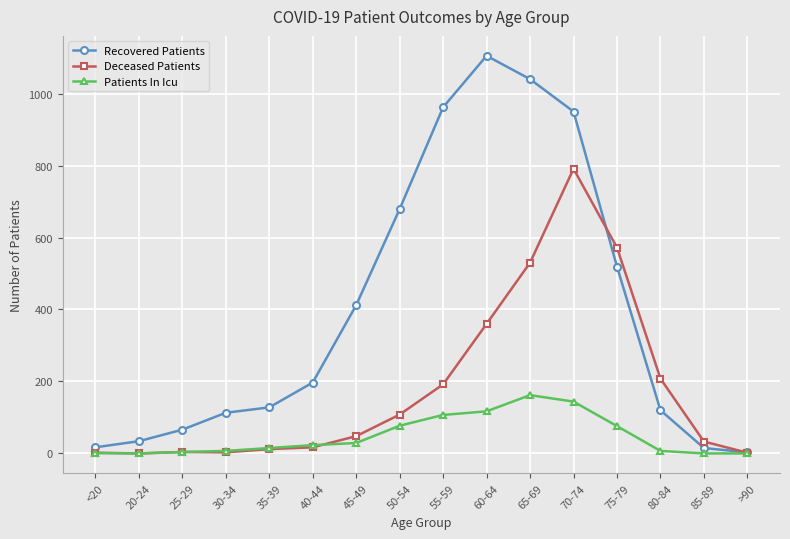

At 85-89, list the series in order from smallest to largest.

Patients In Icu, Recovered Patients, Deceased Patients